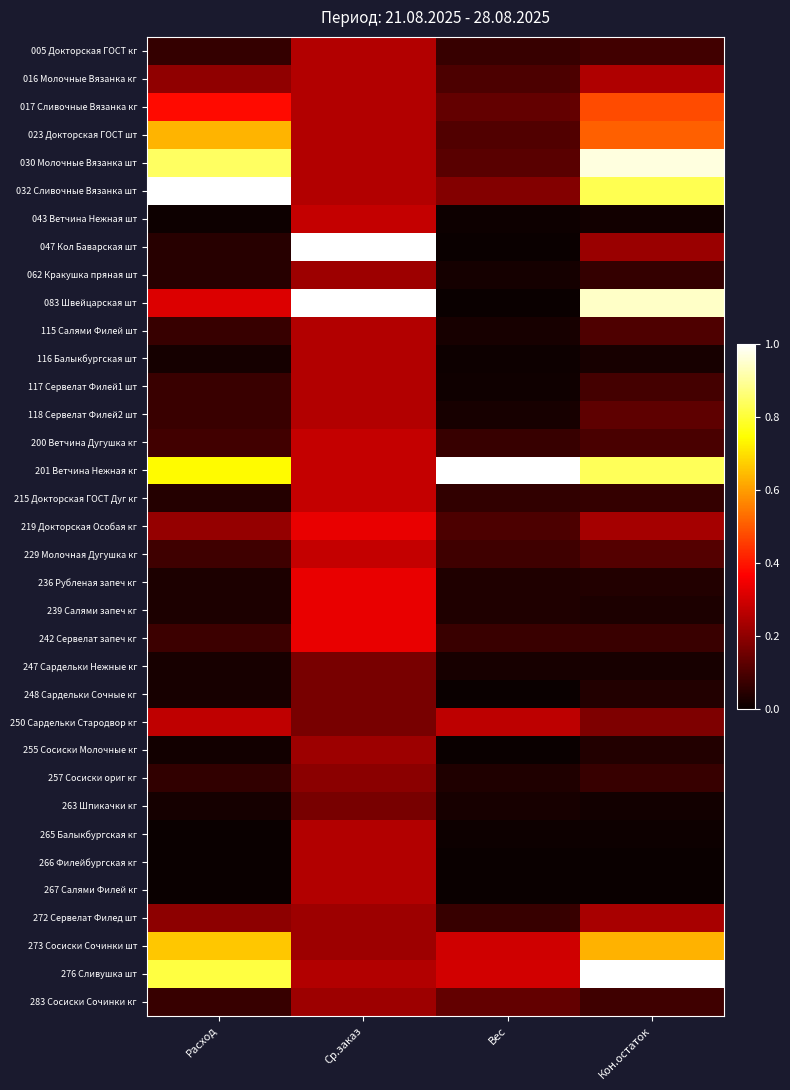

What is the maximum value shown in the chart?

1.0